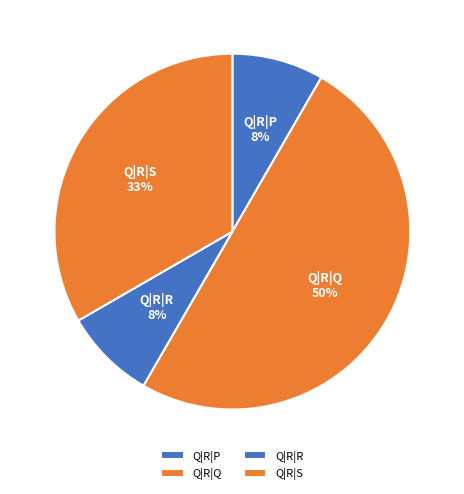

What percentage is the Q|R|R slice, to the nearest percent?

8%